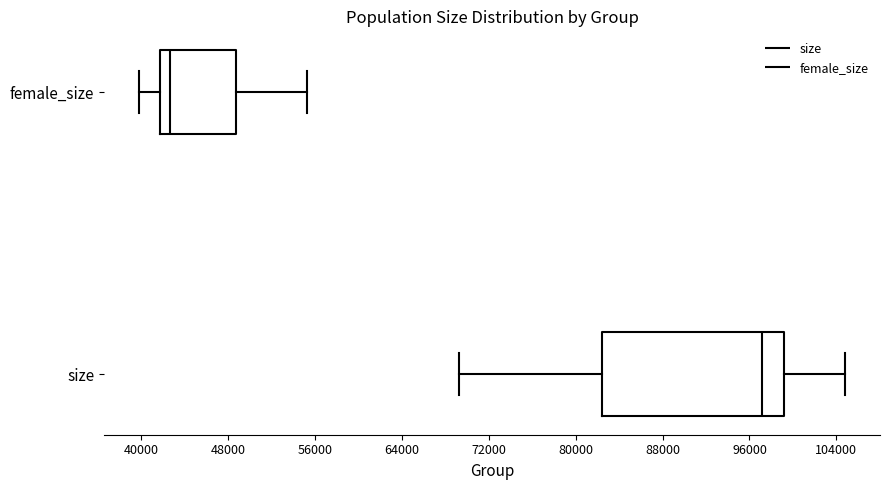

Which box is the widest, from its left edge to its right edge?

size